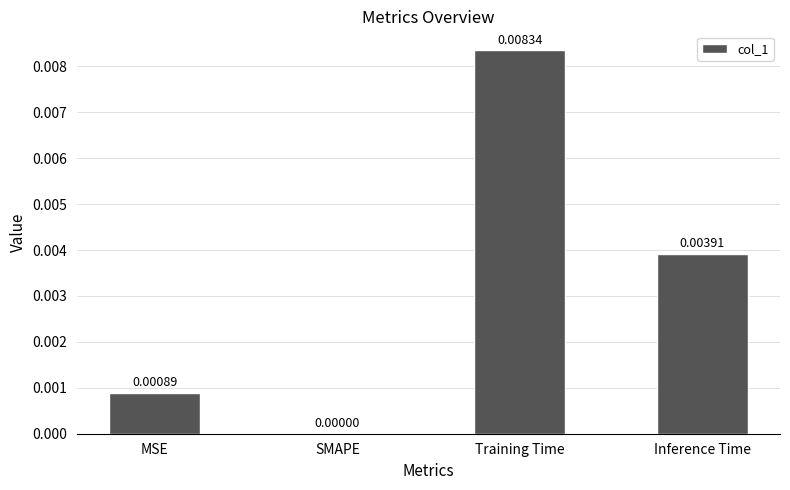

Where is the data nearest to the value 0?

SMAPE